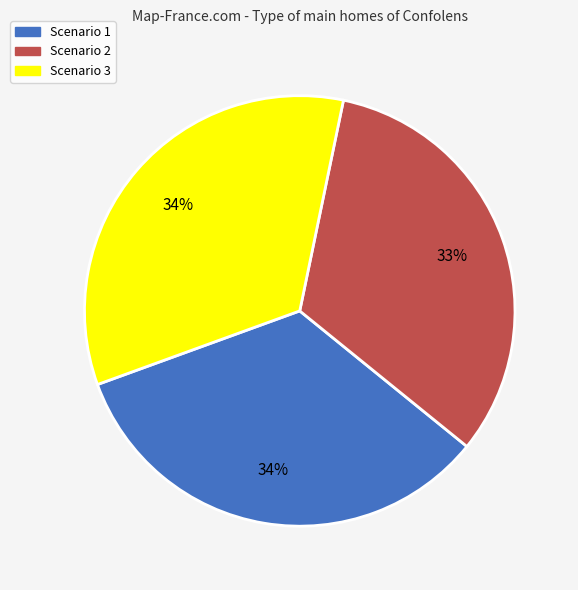

Count the number of slices in the pie.

3